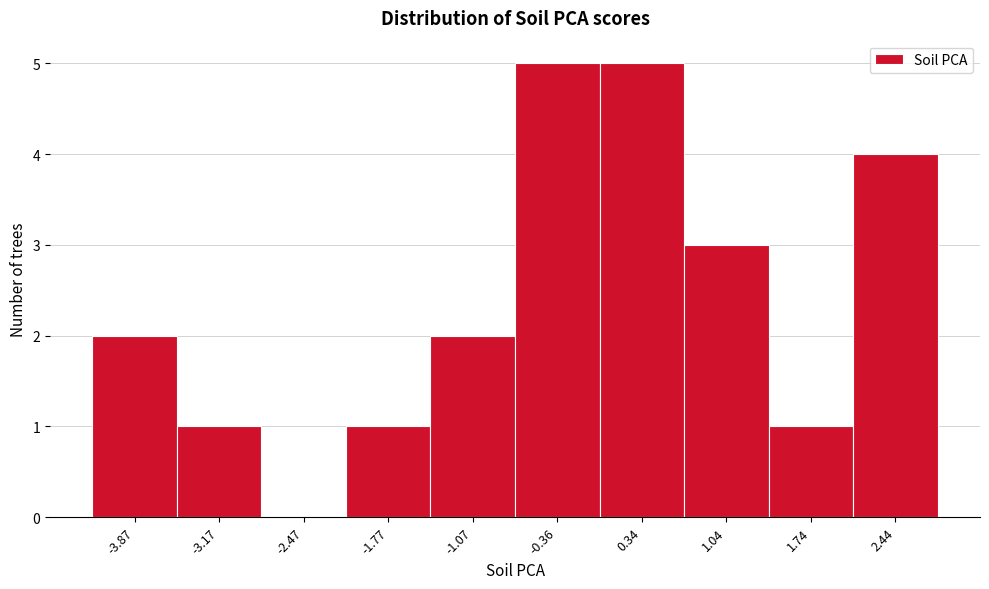

What is the height of the bar covering 2.1 to 2.8 on the x-axis? Neither the bar edges nor the heights are printed on the chart, so give them approximately, as read against the axes.

4